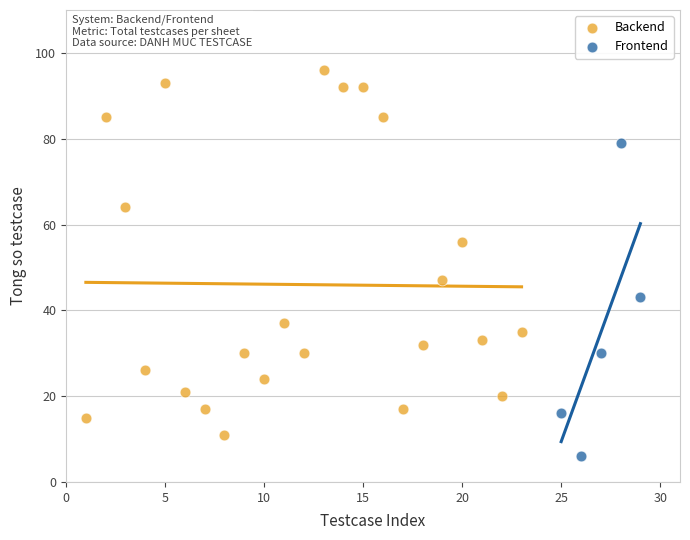

Which series reaches the minimum Y coordinate?

Frontend